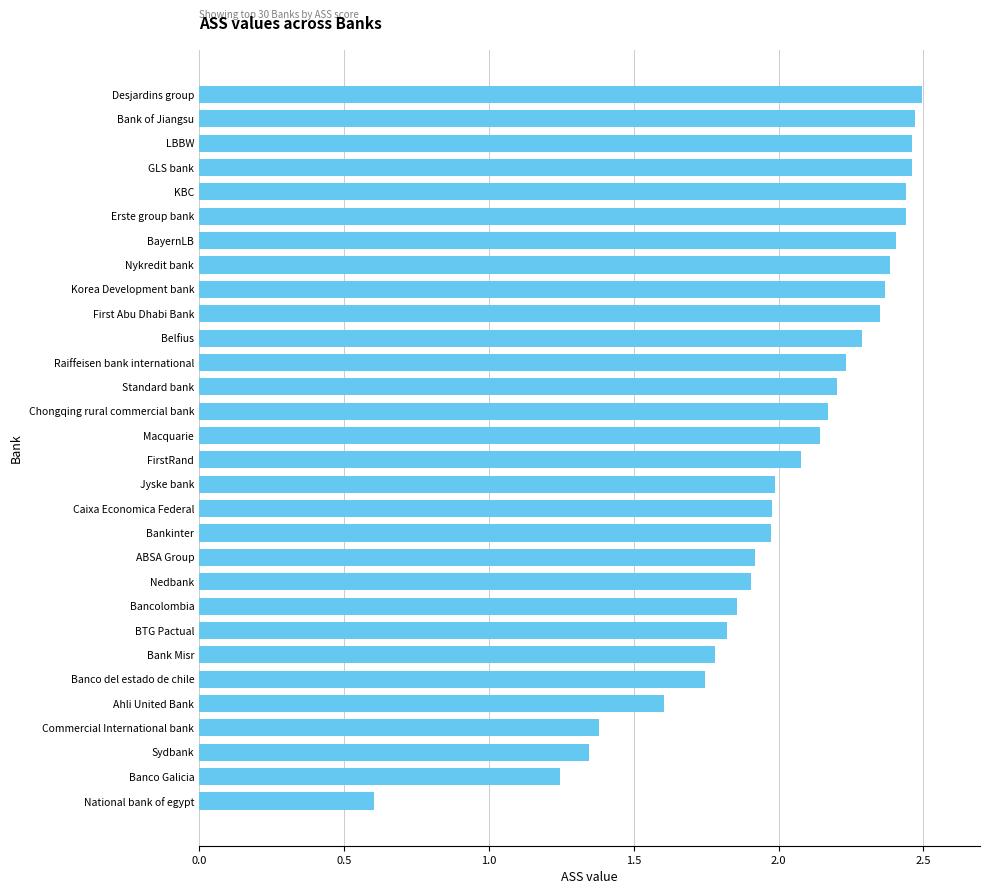

Does the chart contain stacked bars?

No